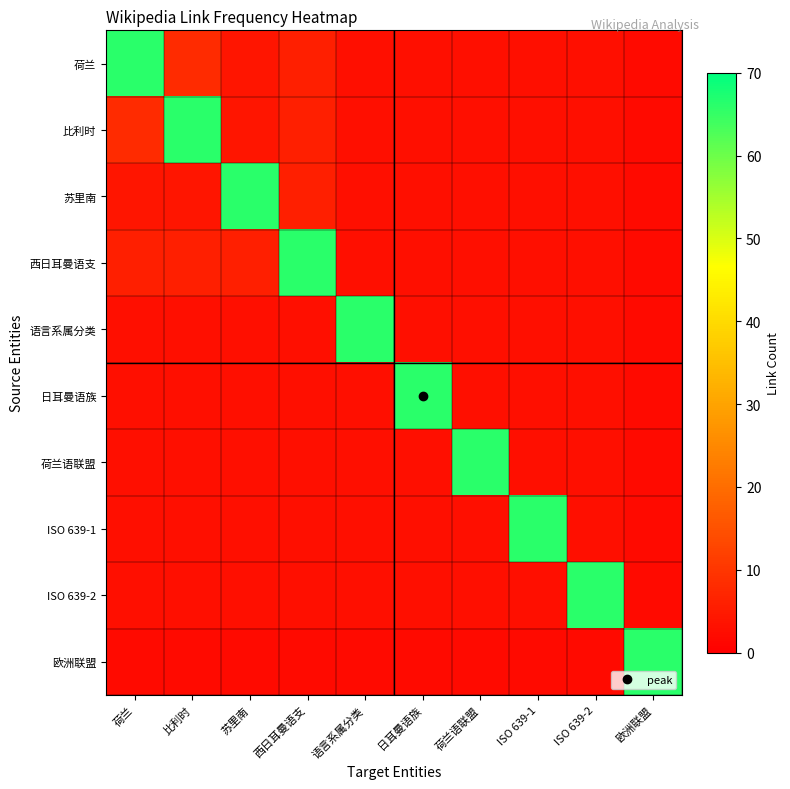

Reading right to left, extract all data points from this chart.

荷兰: 欧洲联盟=2	ISO 639-2=3	ISO 639-1=3	荷兰语联盟=3	日耳曼语族=3	语言系属分类=3	西日耳曼语支=6	苏里南=4	比利时=8	荷兰=66
比利时: 欧洲联盟=2	ISO 639-2=3	ISO 639-1=3	荷兰语联盟=3	日耳曼语族=3	语言系属分类=3	西日耳曼语支=6	苏里南=4	比利时=66	荷兰=8
苏里南: 欧洲联盟=2	ISO 639-2=3	ISO 639-1=3	荷兰语联盟=3	日耳曼语族=3	语言系属分类=3	西日耳曼语支=6	苏里南=66	比利时=4	荷兰=4
西日耳曼语支: 欧洲联盟=2	ISO 639-2=3	ISO 639-1=3	荷兰语联盟=3	日耳曼语族=3	语言系属分类=3	西日耳曼语支=66	苏里南=6	比利时=6	荷兰=6
语言系属分类: 欧洲联盟=2	ISO 639-2=3	ISO 639-1=3	荷兰语联盟=3	日耳曼语族=3	语言系属分类=66	西日耳曼语支=3	苏里南=3	比利时=3	荷兰=3
日耳曼语族: 欧洲联盟=2	ISO 639-2=3	ISO 639-1=3	荷兰语联盟=3	日耳曼语族=66	语言系属分类=3	西日耳曼语支=3	苏里南=3	比利时=3	荷兰=3
荷兰语联盟: 欧洲联盟=2	ISO 639-2=3	ISO 639-1=3	荷兰语联盟=66	日耳曼语族=3	语言系属分类=3	西日耳曼语支=3	苏里南=3	比利时=3	荷兰=3
ISO 639-1: 欧洲联盟=2	ISO 639-2=3	ISO 639-1=66	荷兰语联盟=3	日耳曼语族=3	语言系属分类=3	西日耳曼语支=3	苏里南=3	比利时=3	荷兰=3
ISO 639-2: 欧洲联盟=2	ISO 639-2=66	ISO 639-1=3	荷兰语联盟=3	日耳曼语族=3	语言系属分类=3	西日耳曼语支=3	苏里南=3	比利时=3	荷兰=3
欧洲联盟: 欧洲联盟=66	ISO 639-2=2	ISO 639-1=2	荷兰语联盟=2	日耳曼语族=2	语言系属分类=2	西日耳曼语支=2	苏里南=2	比利时=2	荷兰=2